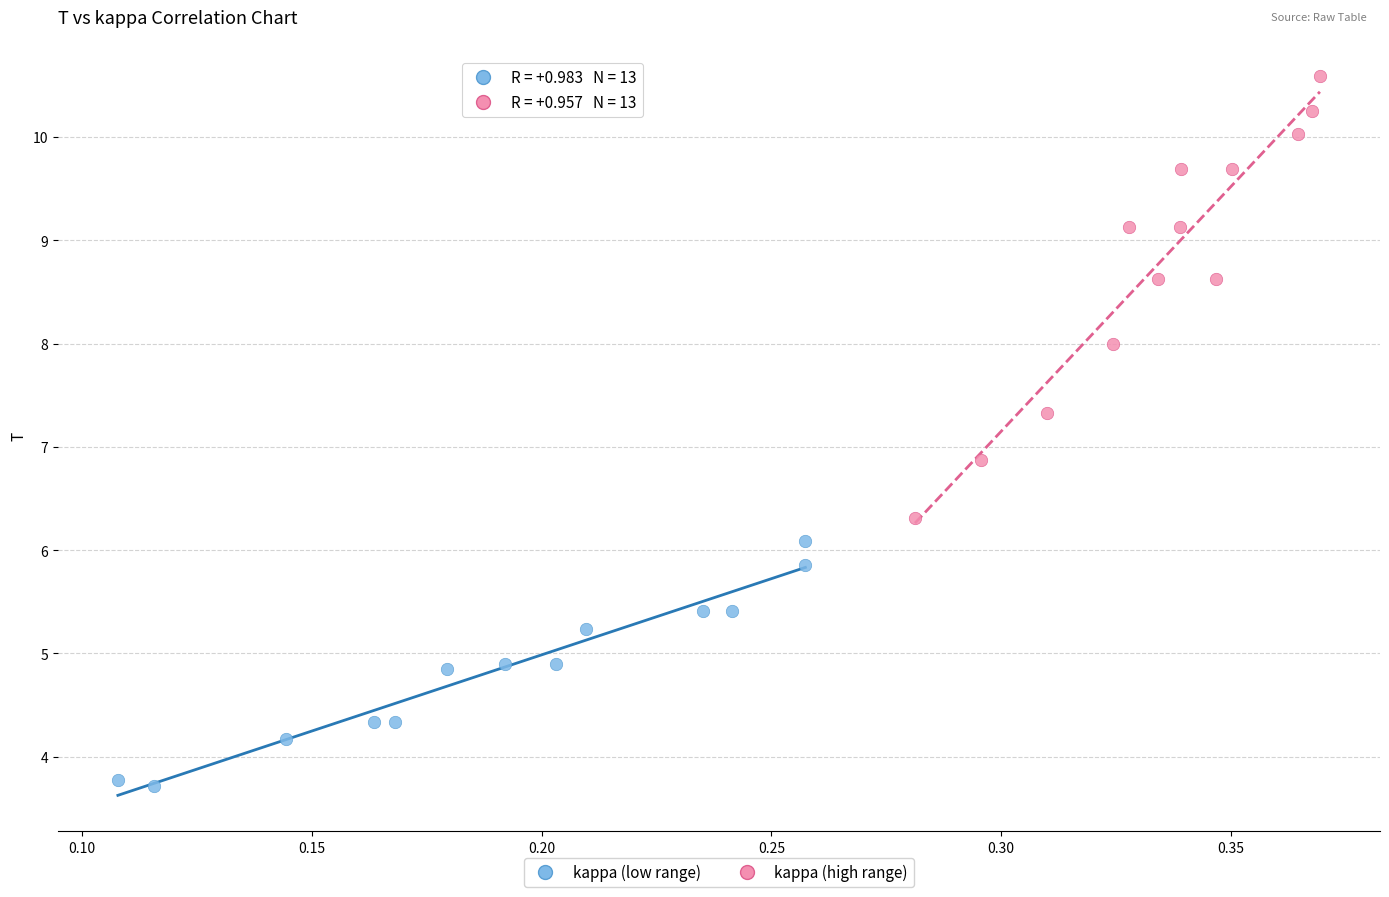

Which series contains the highest Y value?

kappa (high range)